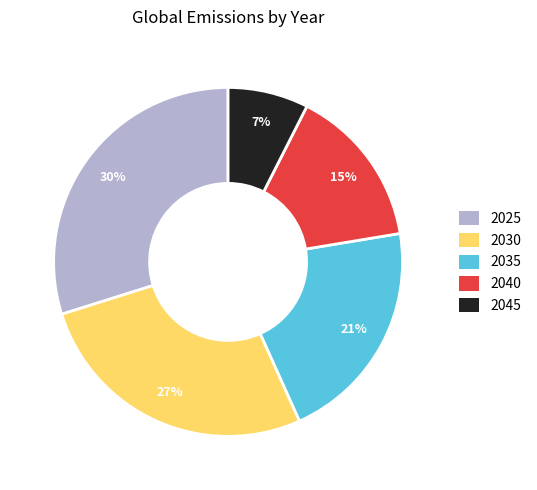

Count the number of slices in the pie.

5